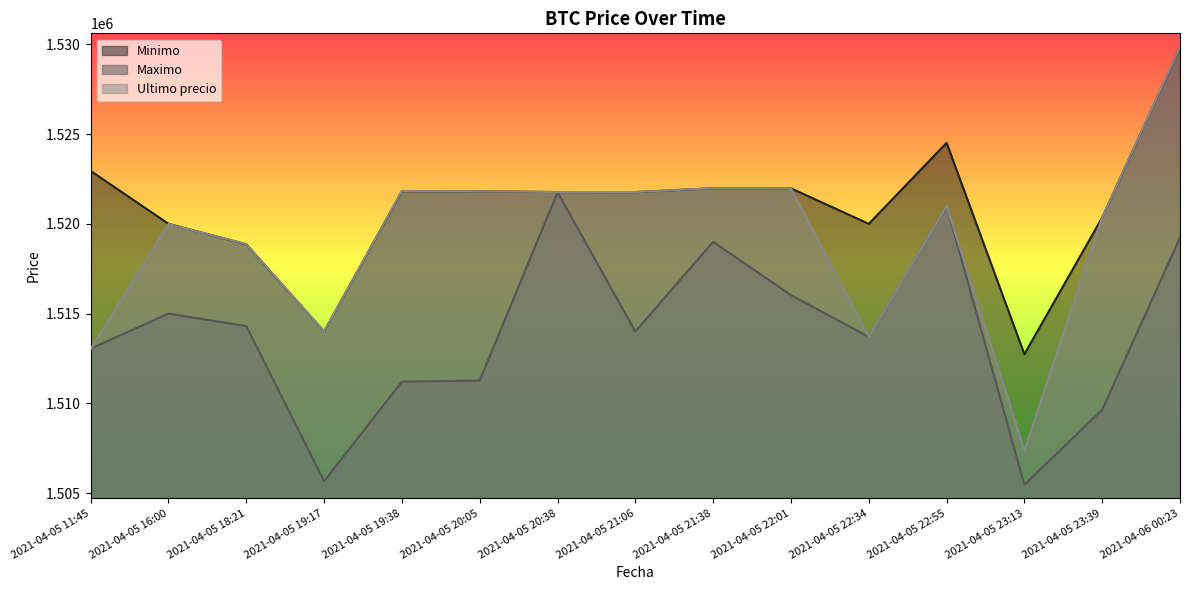

True or false: Maximo and Minimo cross at least once.

False